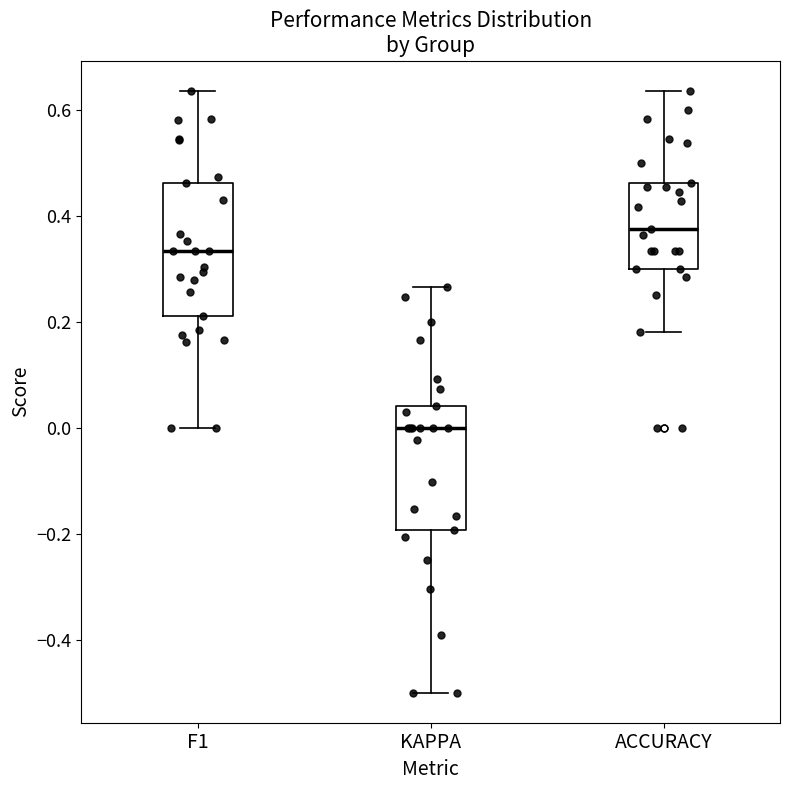

Where does the lower whisker of the box for F1 end on the y-axis? The values are not printed on the chart, so give them approximately, as read against the axis.

0.00